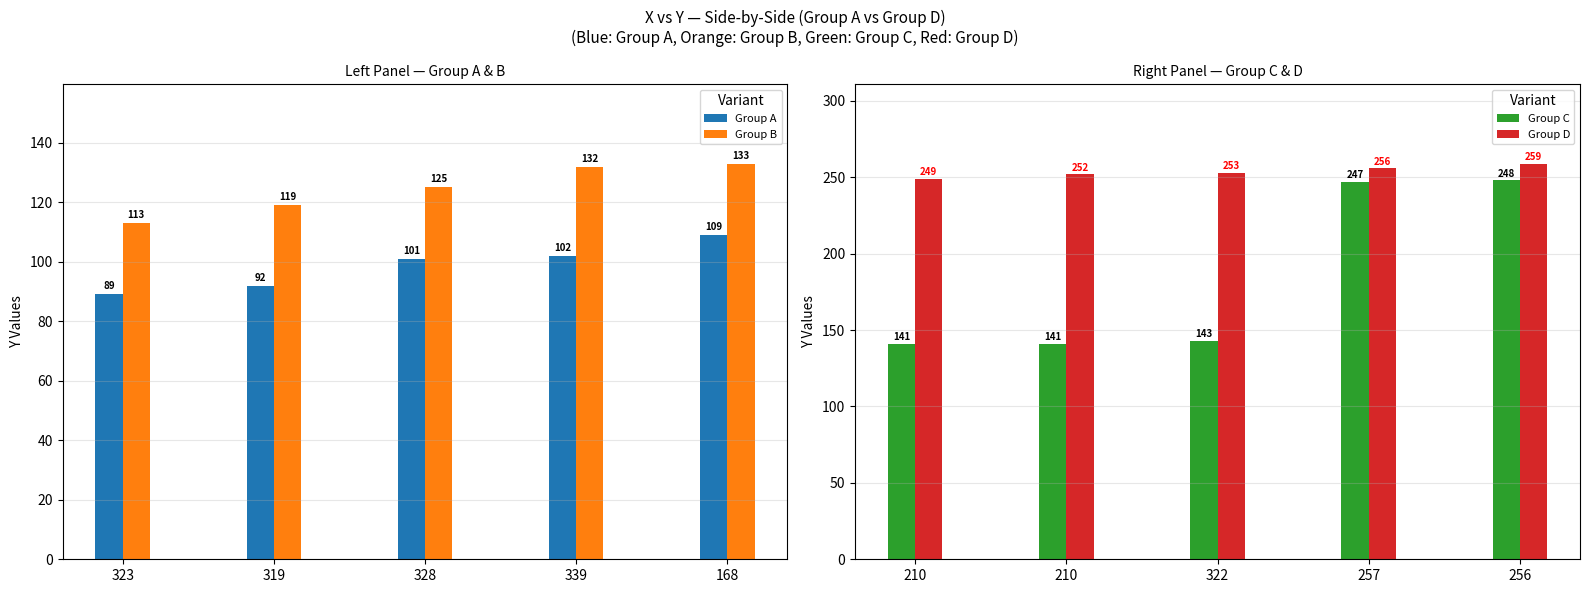

What is the value of the Group B bar at the 1st from the left?

113